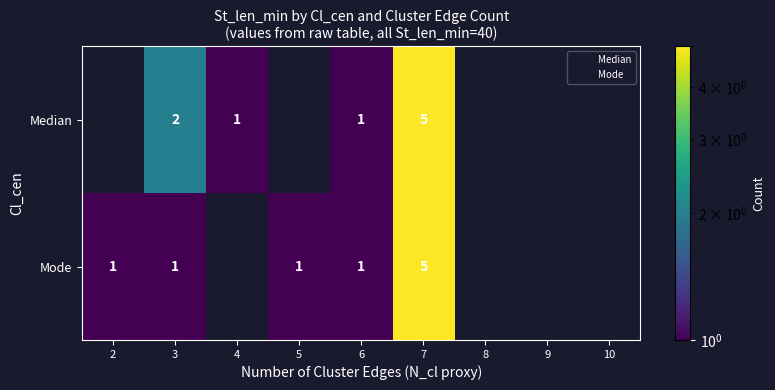

List the series in order of their peak value, highest first.

Median, Mode